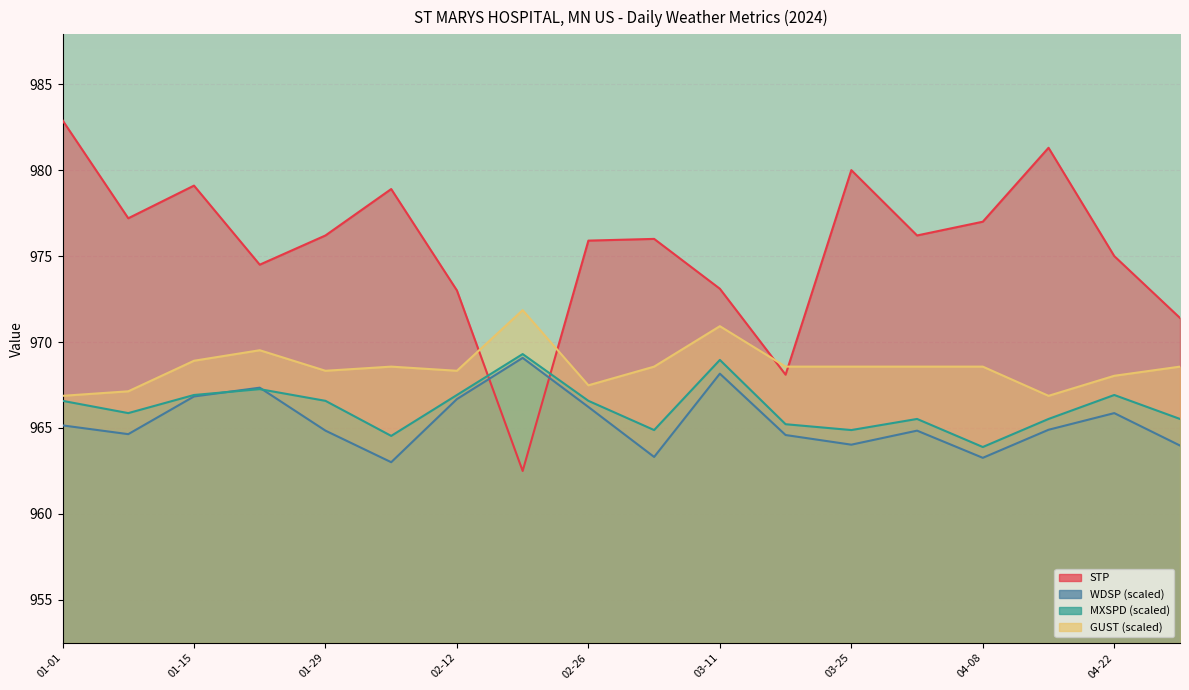

Which series has the largest total across all categories?

STP